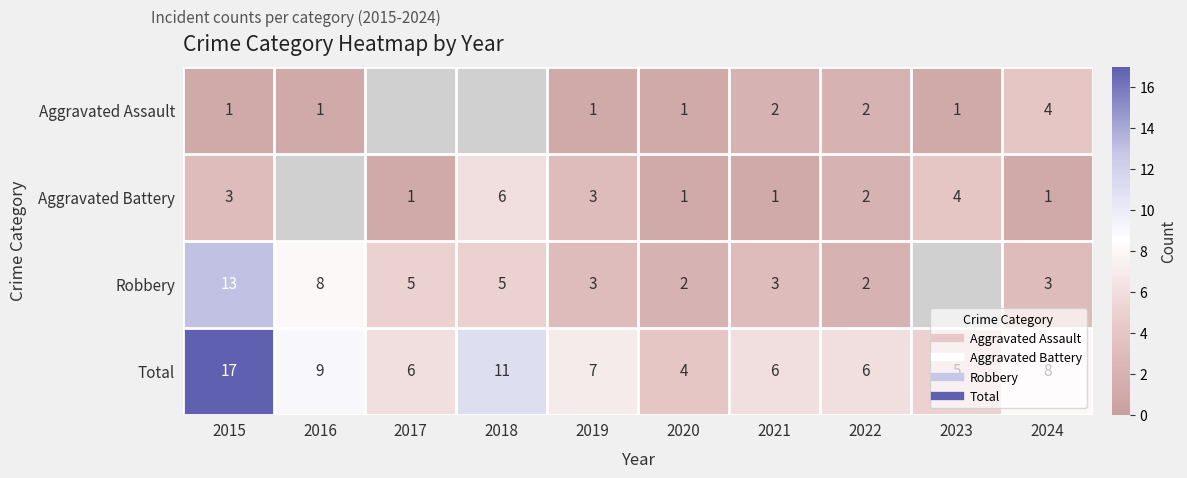

At which category is the sum across all series the highest?

2015